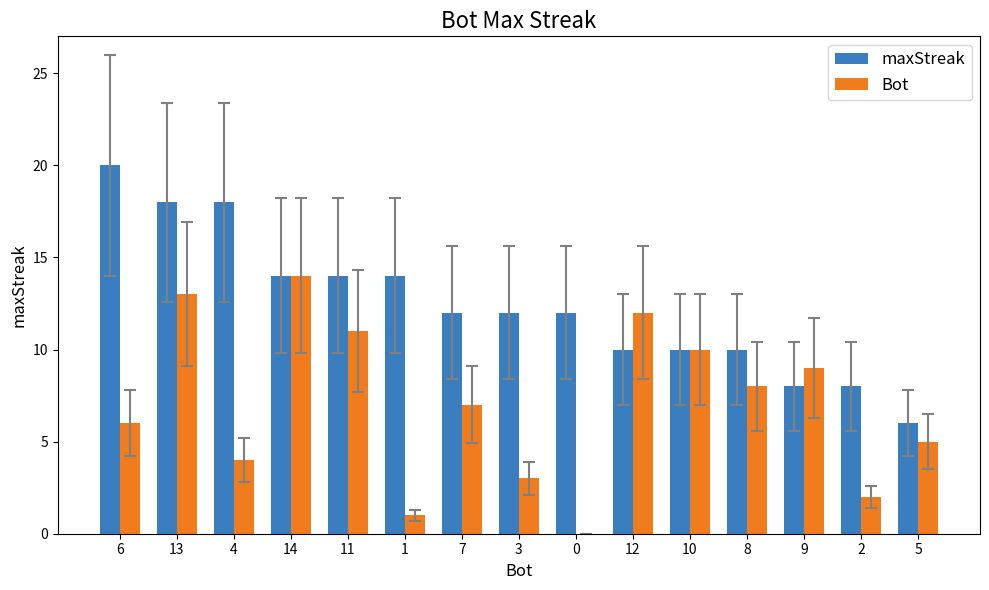

Between 14 and 3, which series saw the biggest shift?

Bot